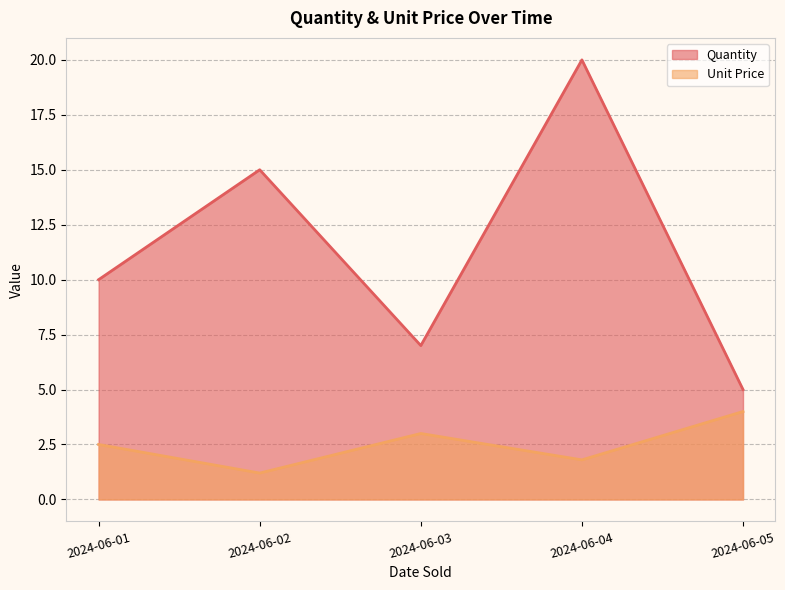

True or false: Quantity and Unit Price cross at least once.

False